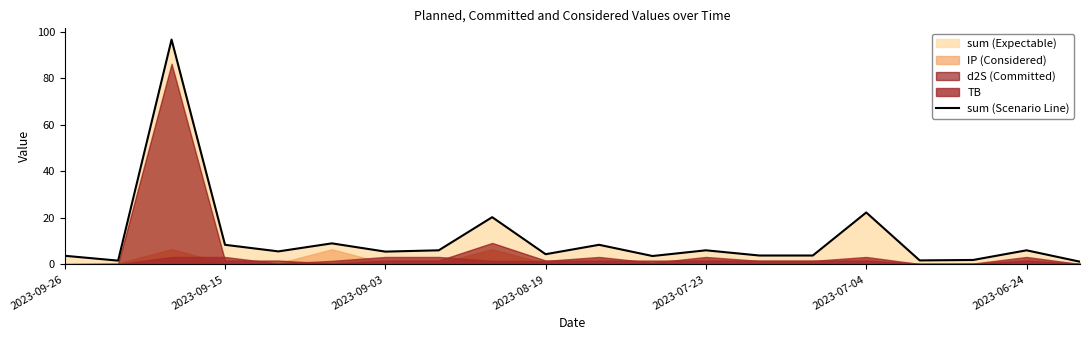

The sum (Scenario Line) series shows 5.5 at 2023-09-03. True or false?

True